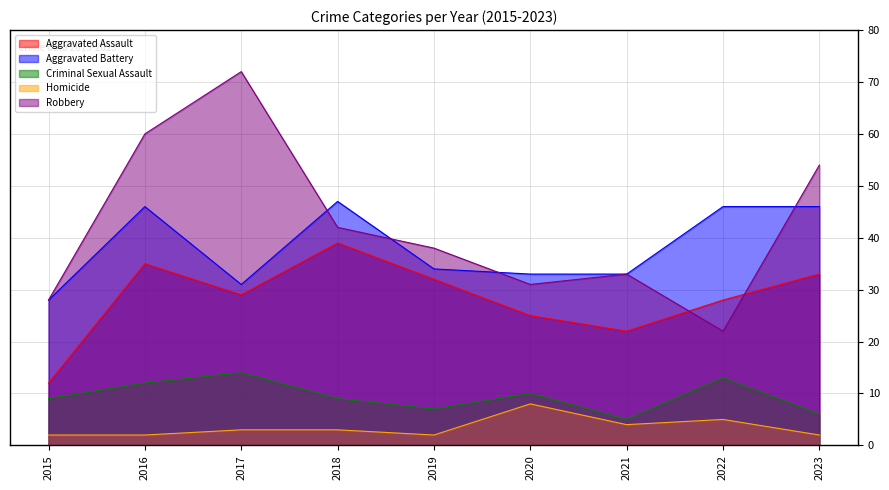

What is the sum of the Criminal Sexual Assault values at 2016 and 2018?

21